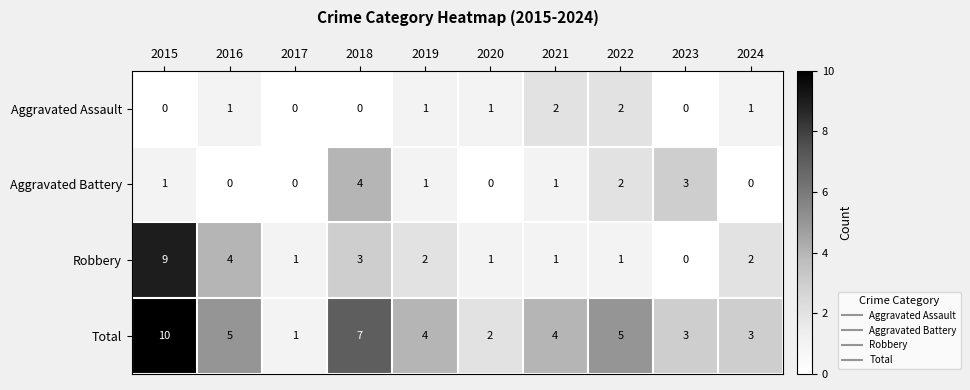

At which category is the sum across all series the highest?

2015